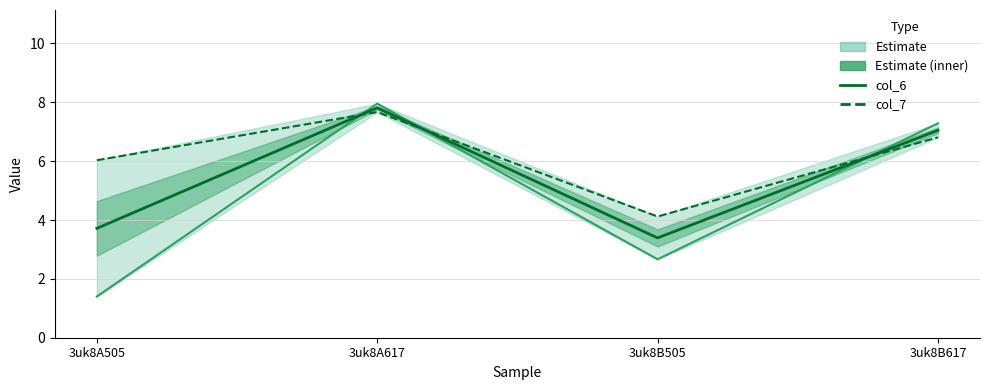

Count the number of data series in this chart.

3